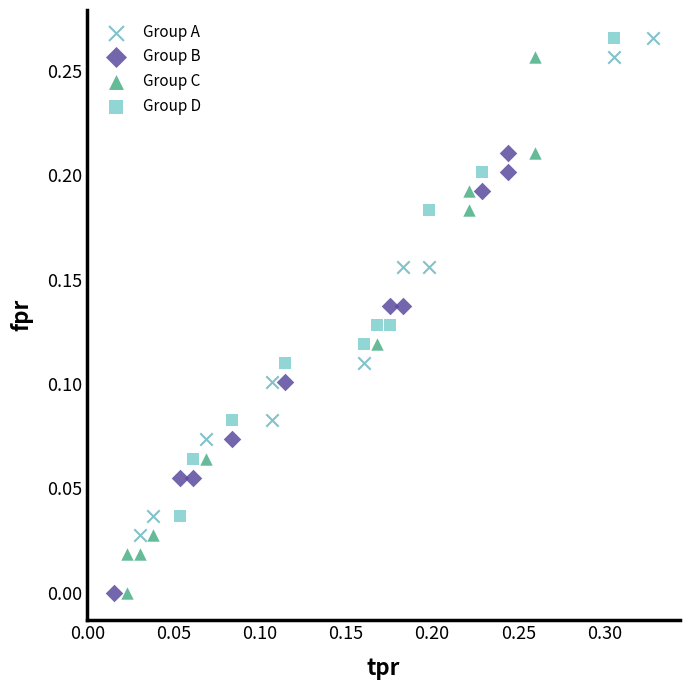

What are all the series names shown in the legend?

Group A, Group B, Group C, Group D